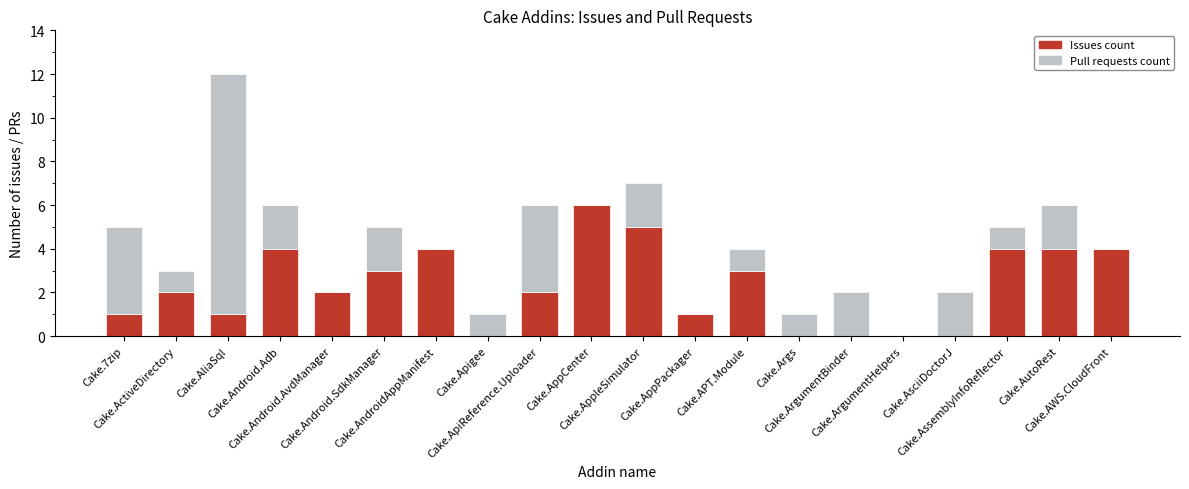

What is the maximum value for Issues count?

6